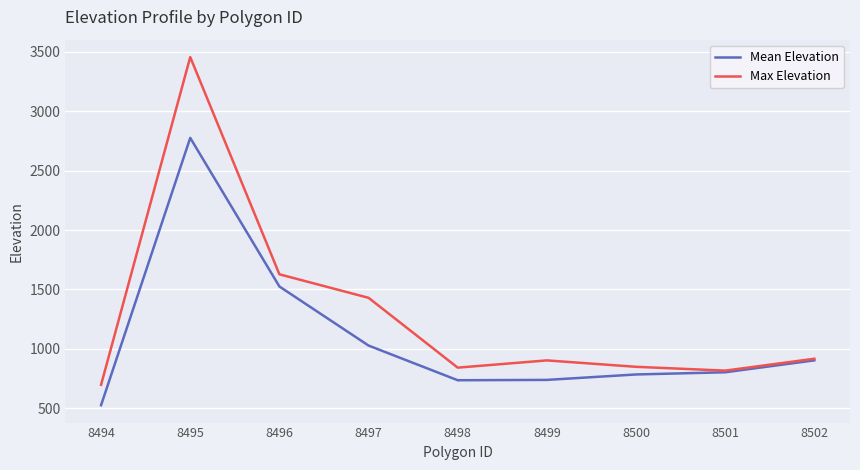

What is the difference between the Max Elevation values at 8500 and 8498?

7.0